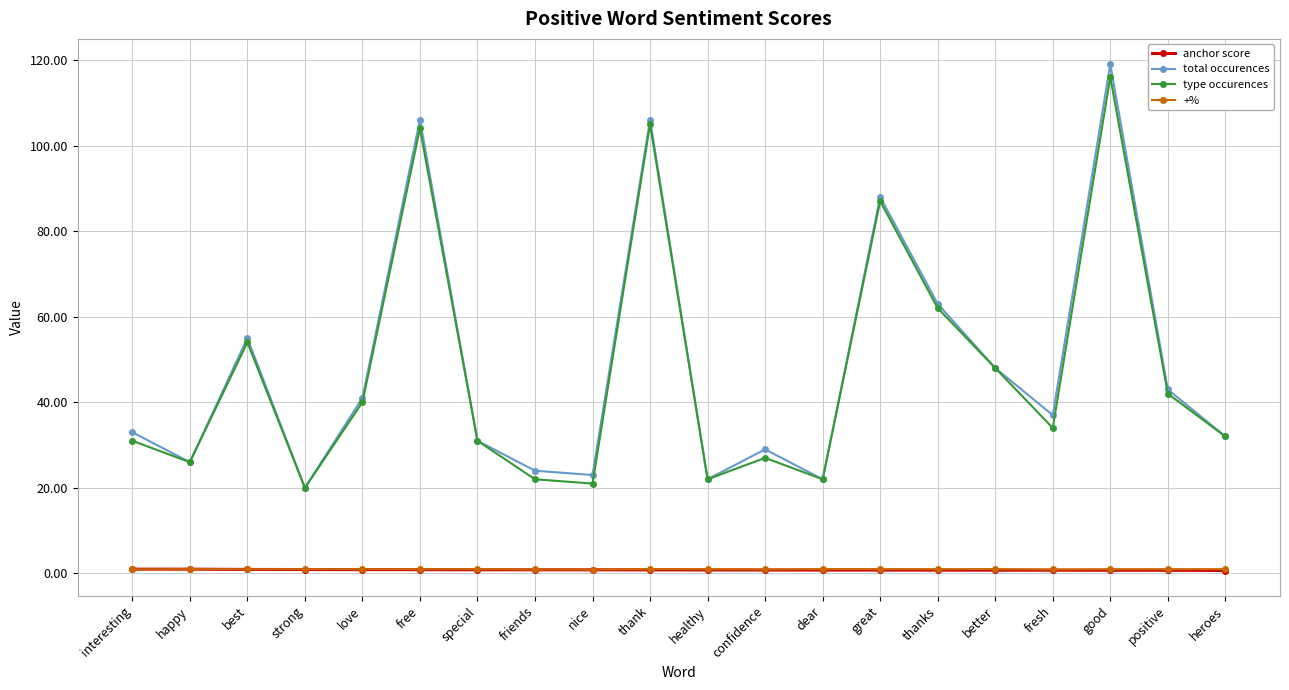

Which series changed the most between best and confidence?

type occurences